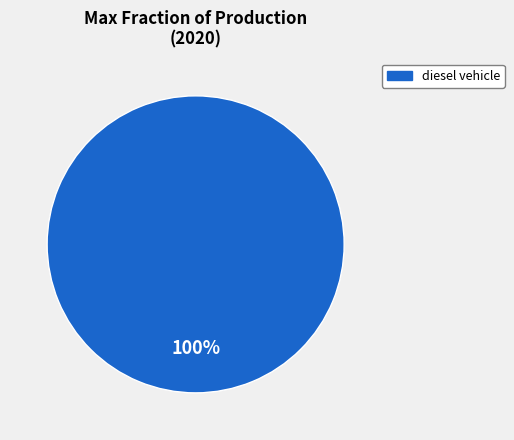

How many slices are in this pie chart?

1